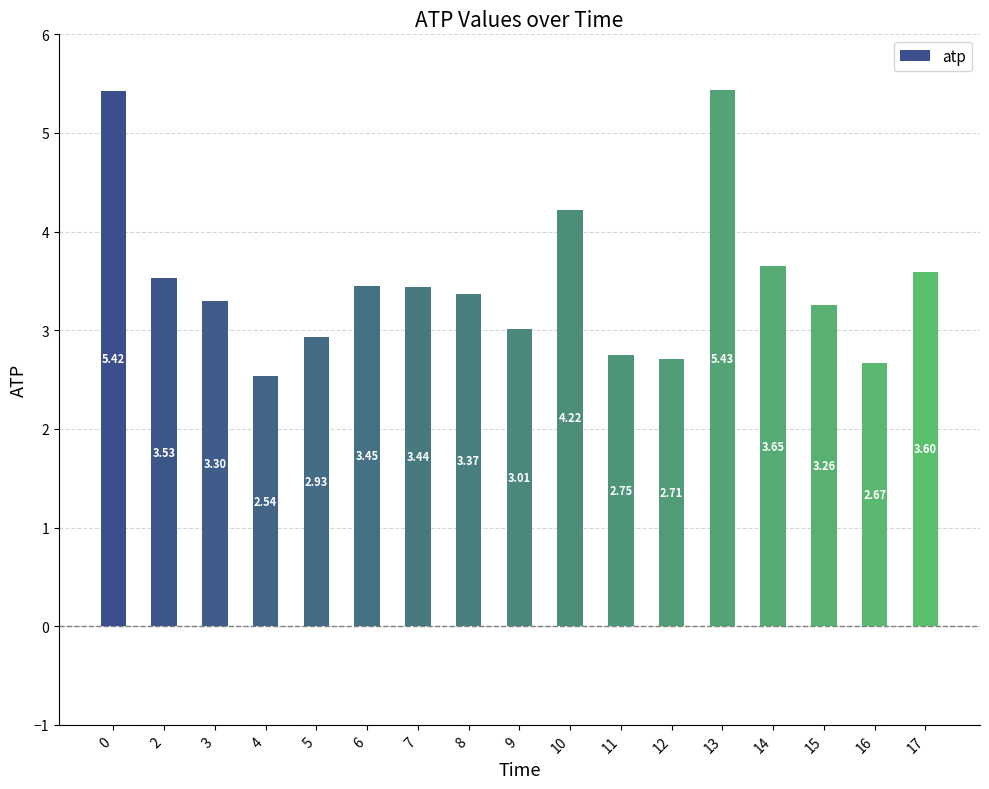

Is it true that the value at 11 is 3.6?

False